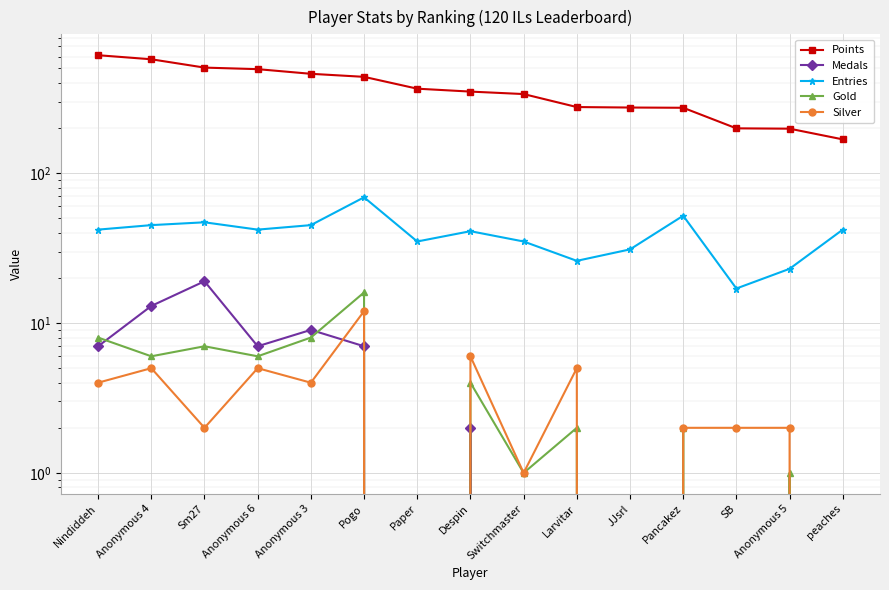

Which series has the largest total across all categories?

Points